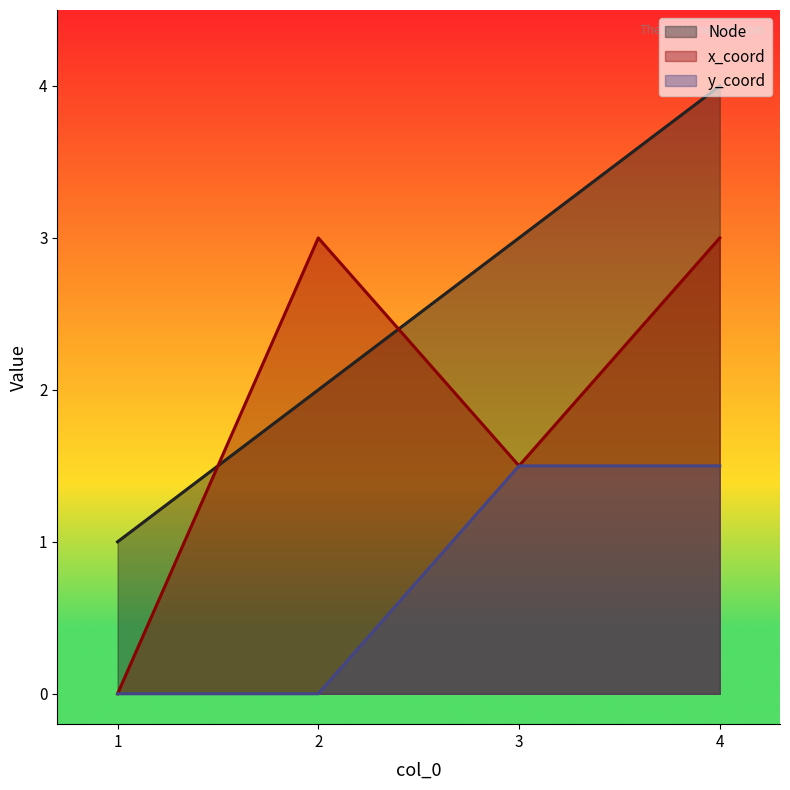

True or false: y_coord has more than 2 points higher than both neighbors.

False